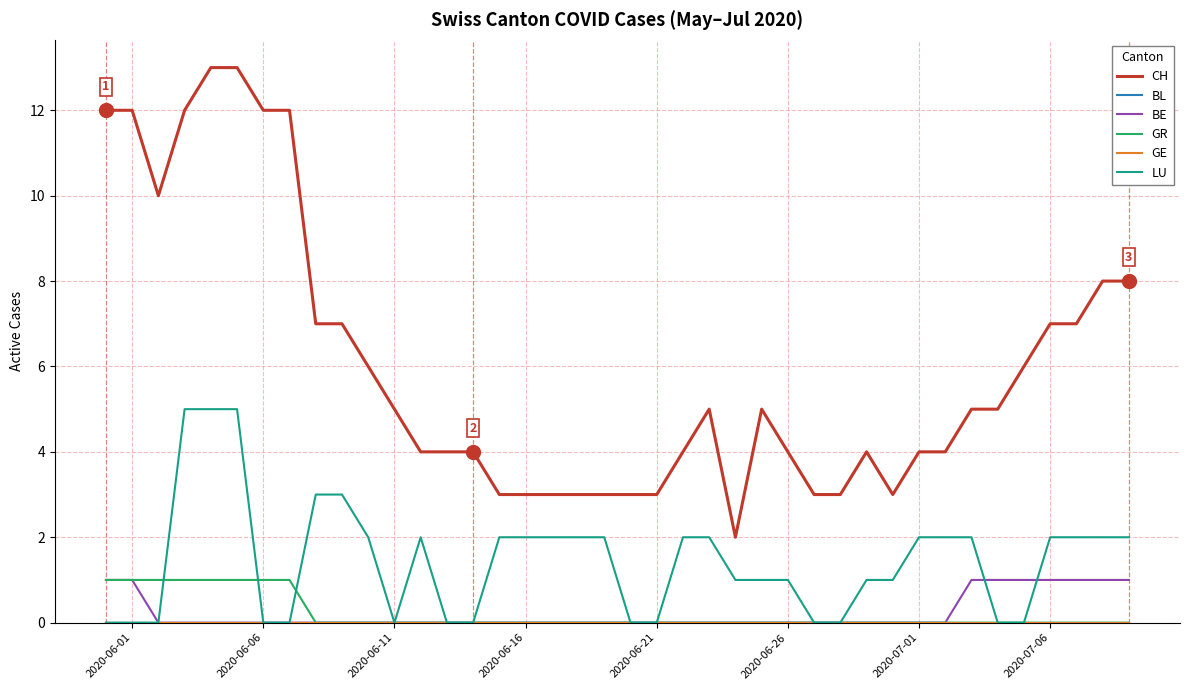

True or false: GE and BL cross at least once.

False